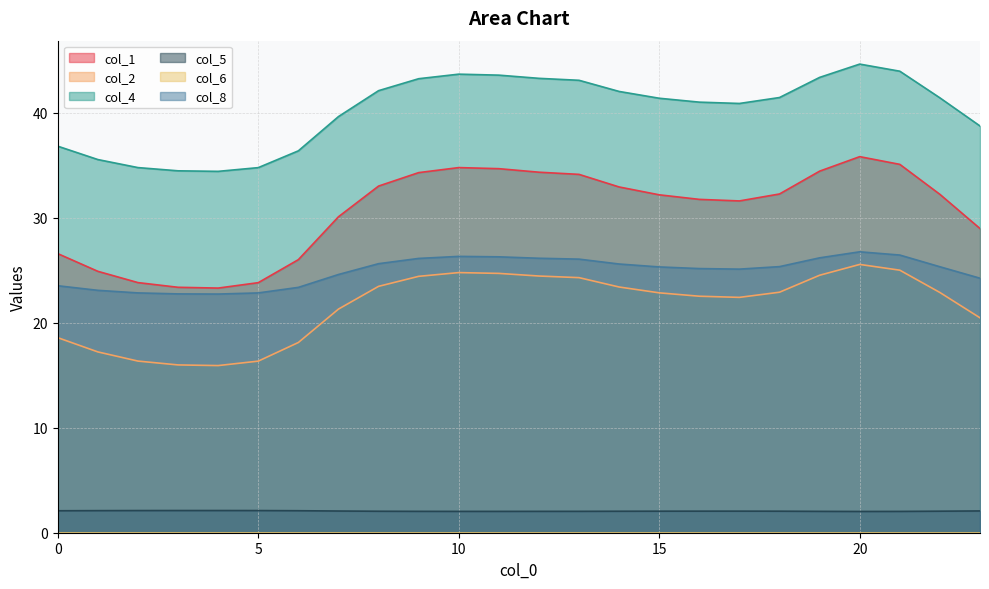

True or false: col_2 and col_5 cross at least once.

False